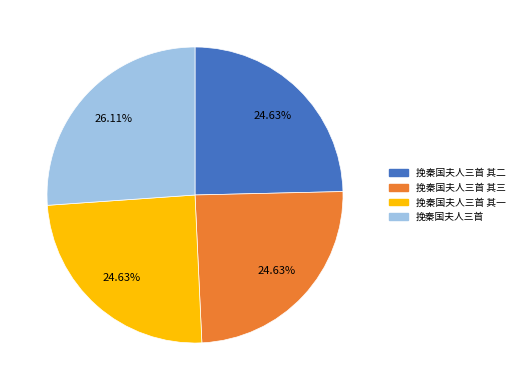

Does any single category account for the majority?

No